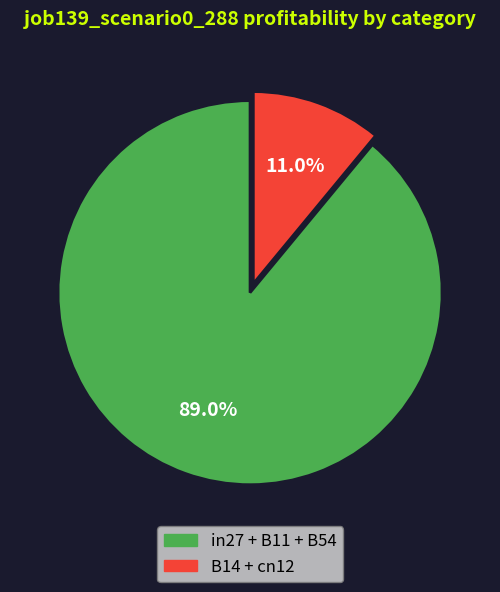

Is there any slice that represents more than half of the pie?

Yes